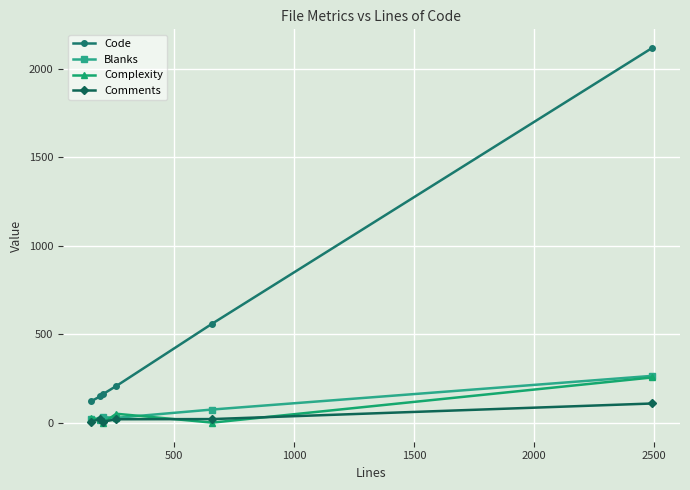

Which series has the largest range (max minus min)?

Code